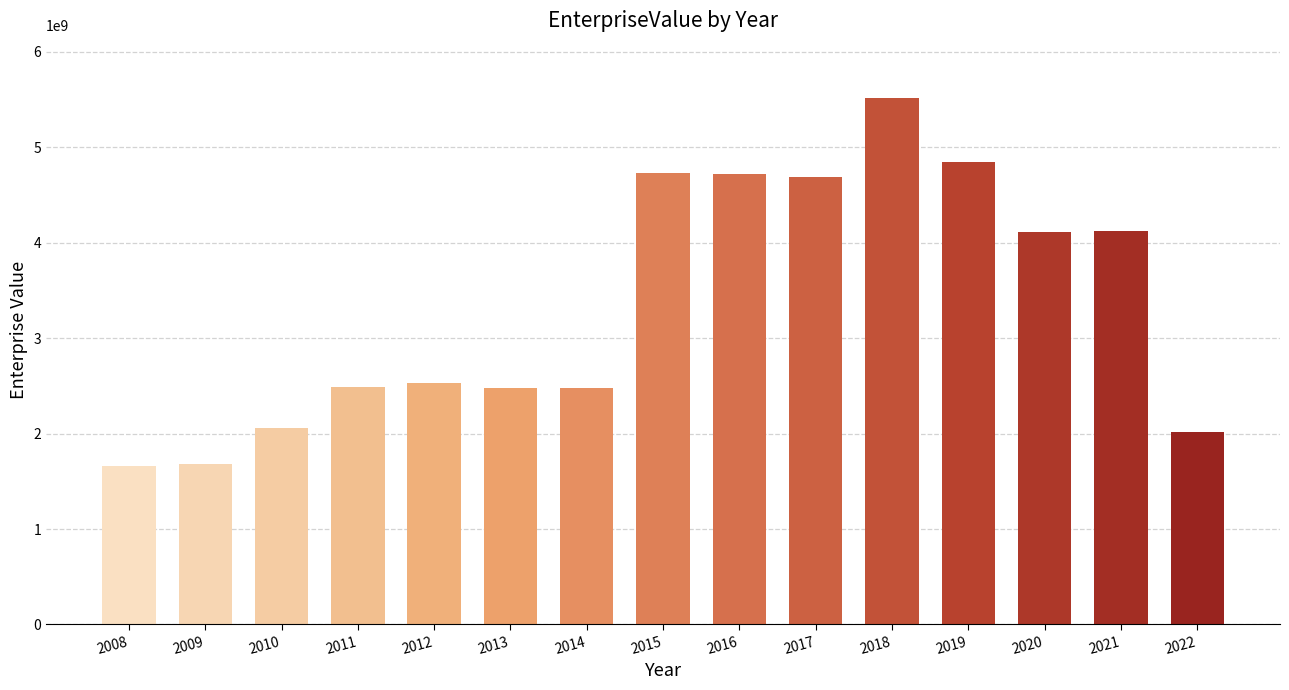

What is the average value?

3341976589.9